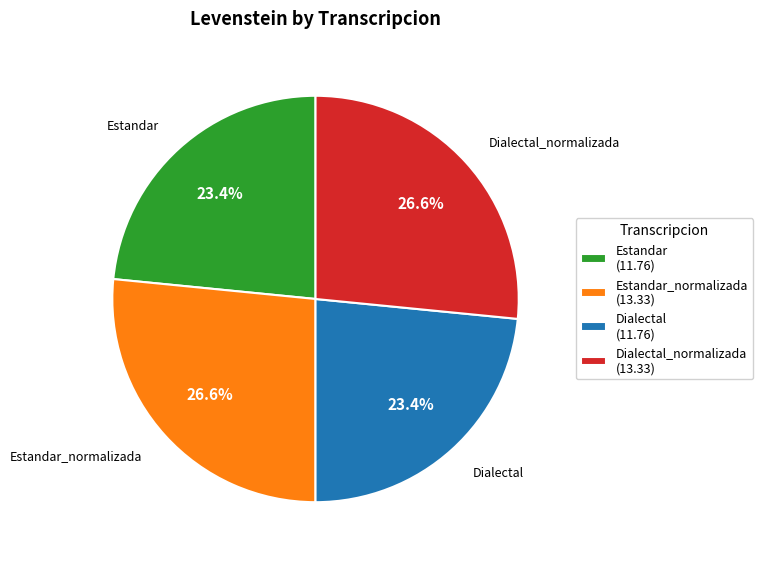

Count the number of slices in the pie.

4